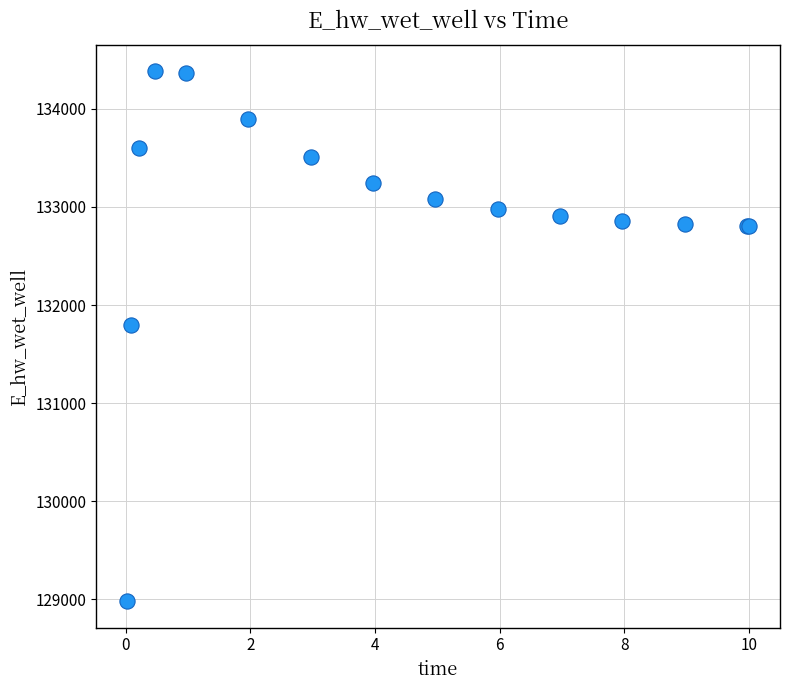

What Y value in the scatter plot is closest to 131680?

131797.6